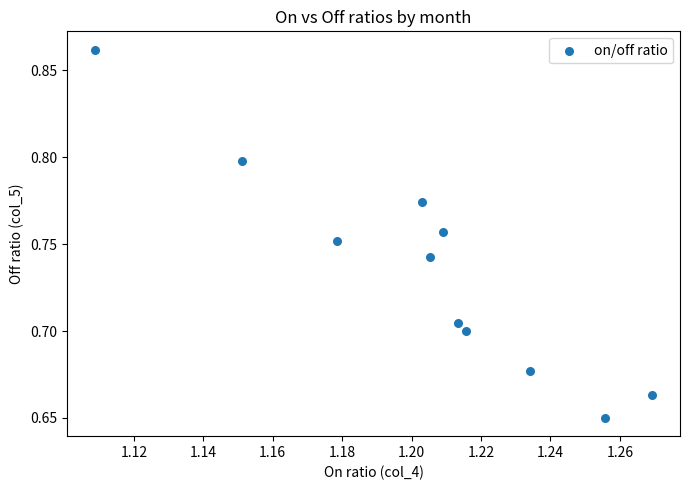

What is the average X value?

1.2